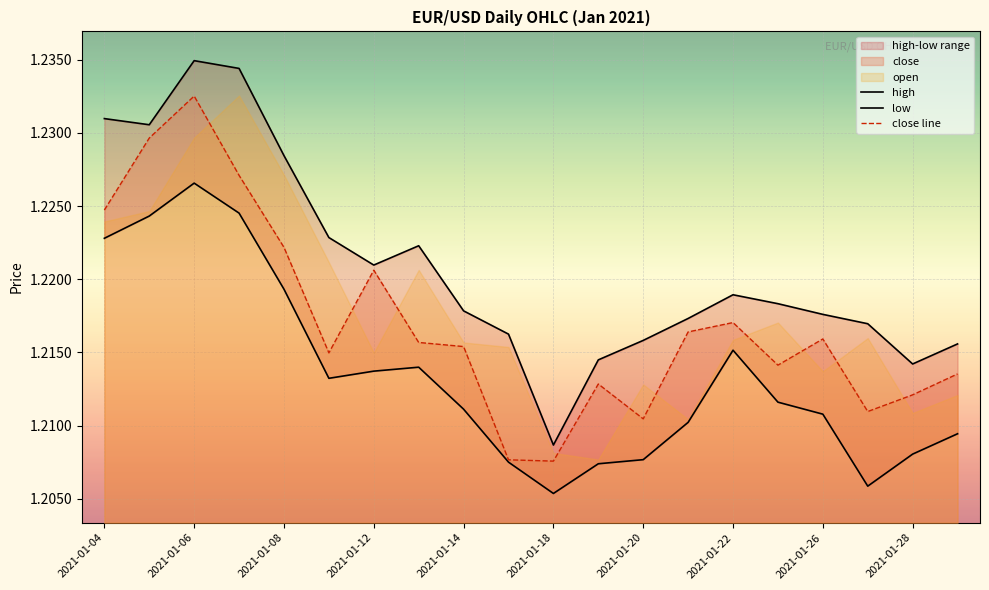

Is it true that close line equals 0.5 at 2021-01-18?

False